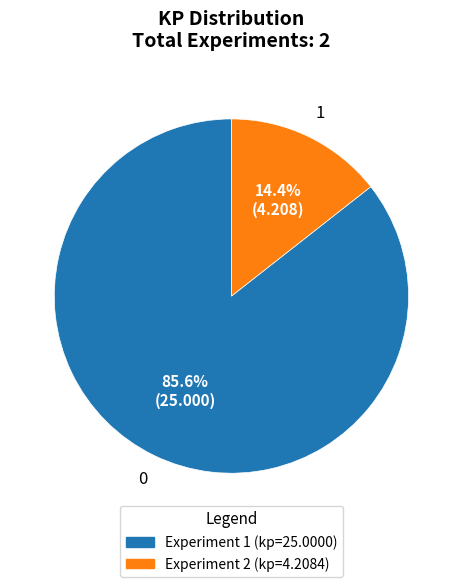

What percentage is the Experiment 1 slice, to the nearest percent?

86%